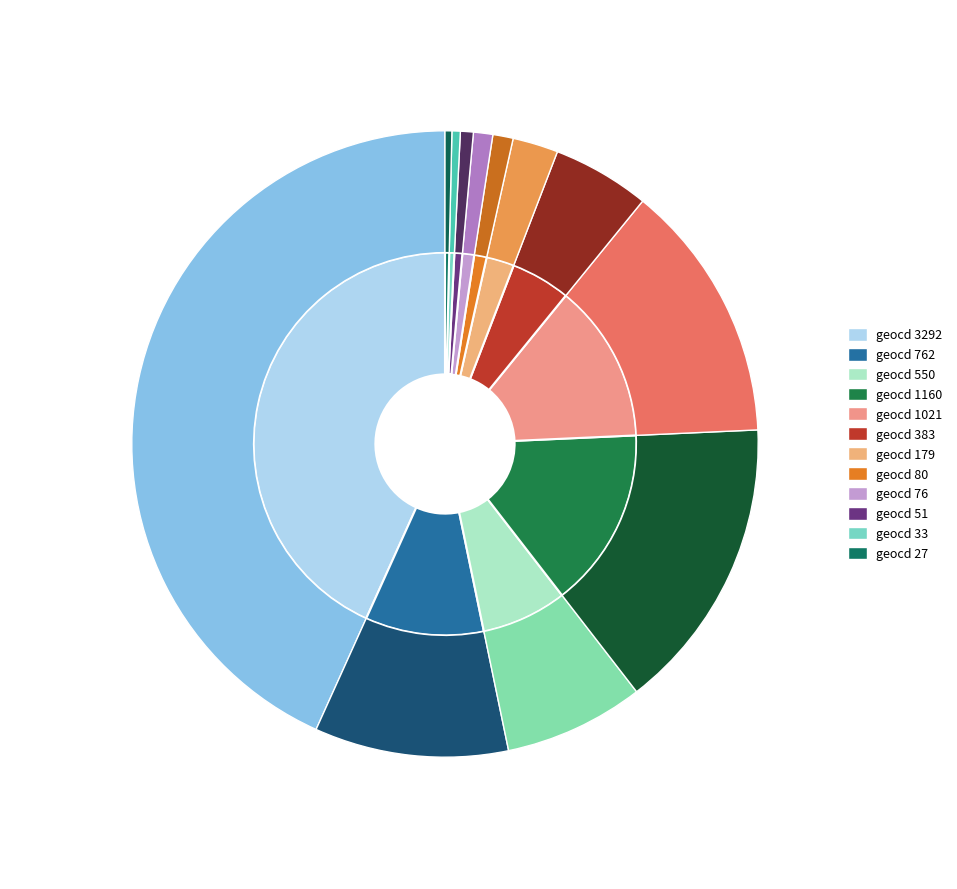

What is the largest slice in the pie chart?

3292